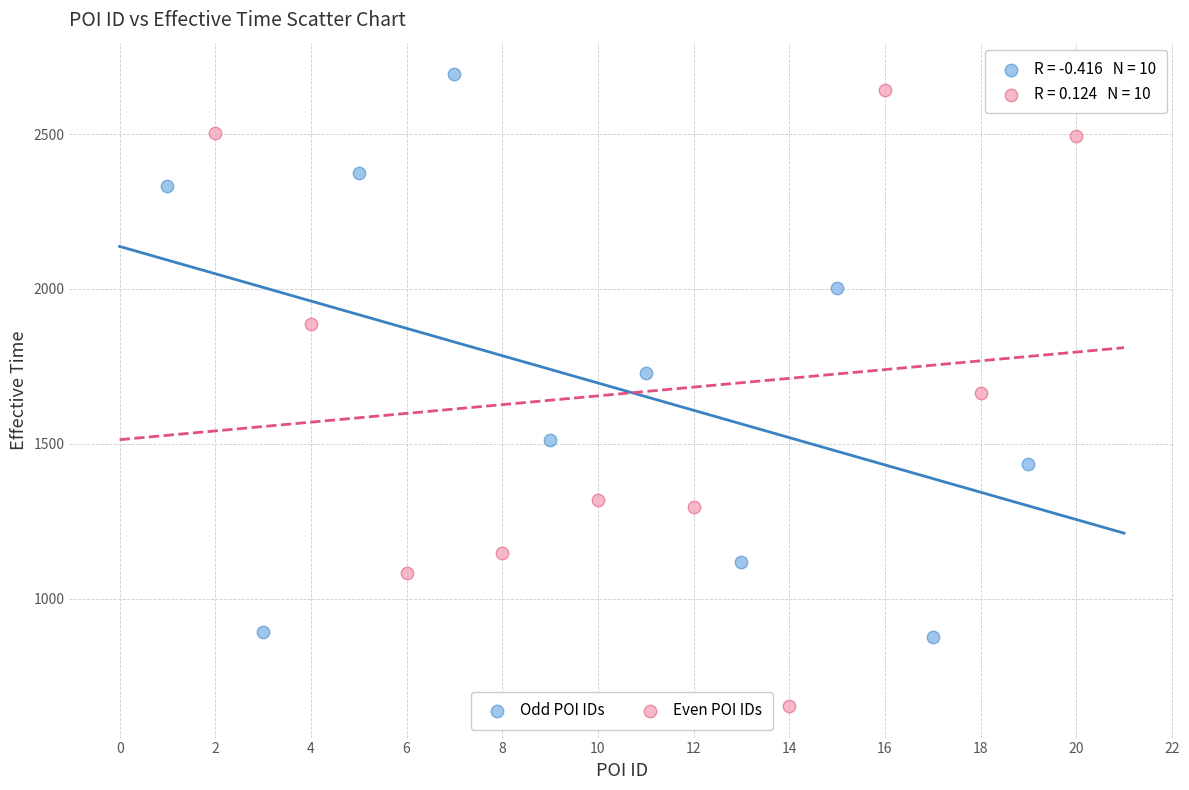

Which series contains the highest Y value?

Odd POI IDs